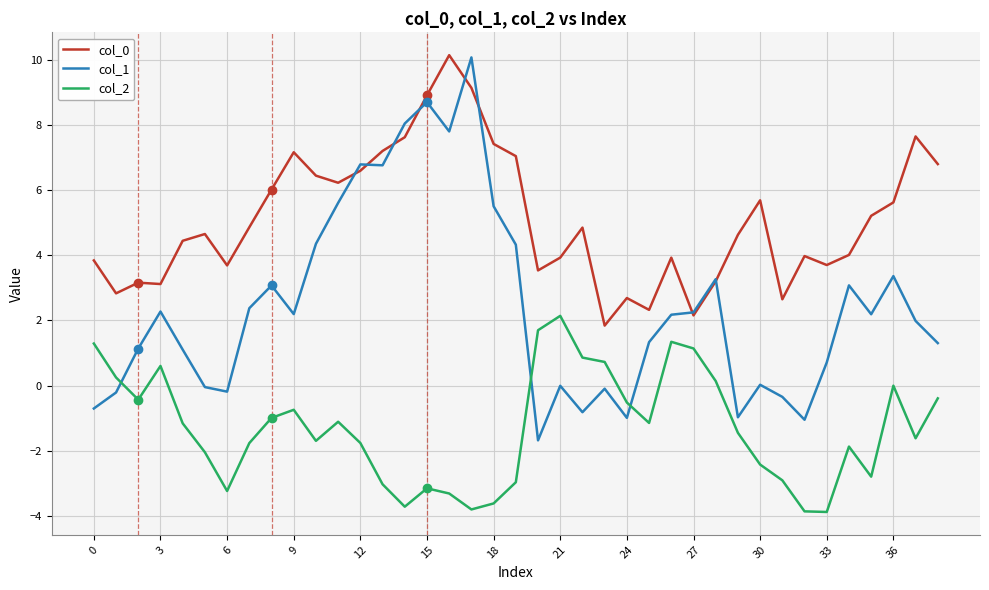

True or false: col_0 and col_2 intersect in this chart.

False